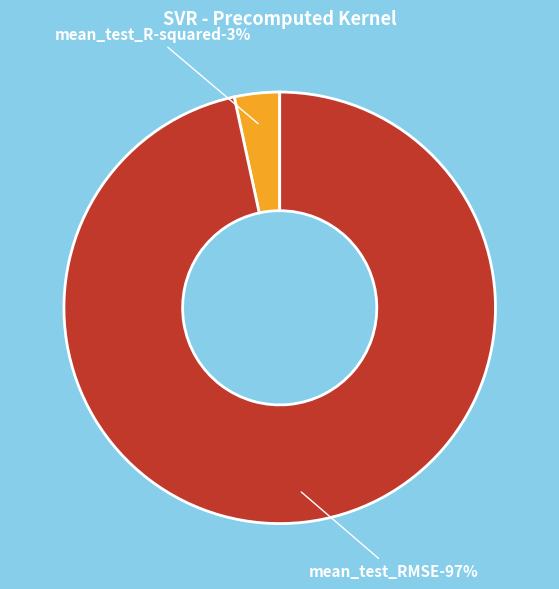

Does mean_test_R-squared account for over 50% of the chart?

No